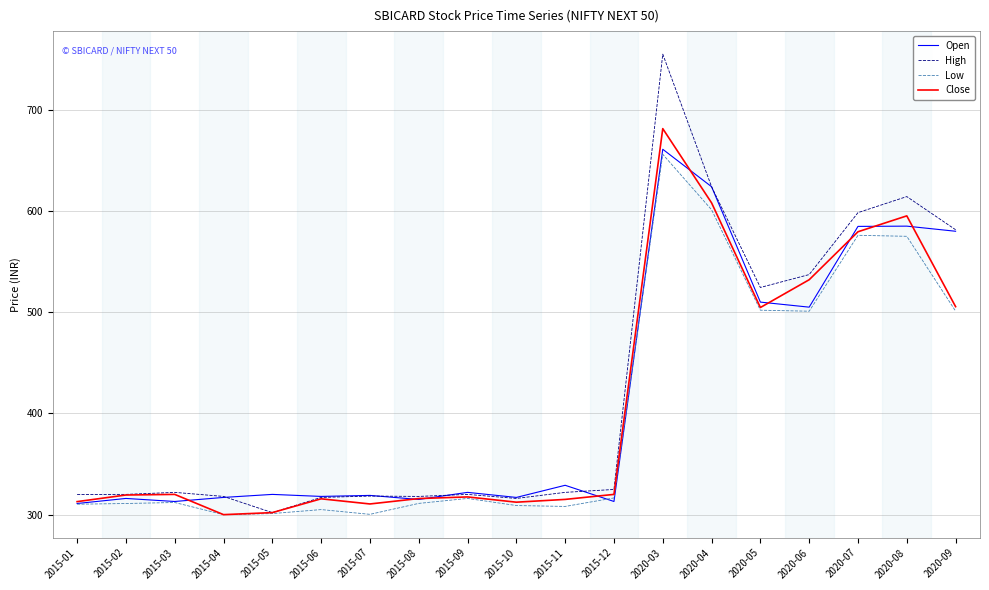

Which series has the largest range (max minus min)?

High